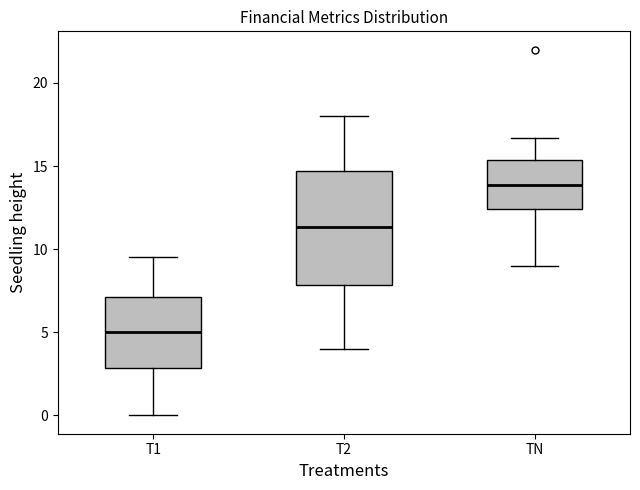

Where does the upper whisker of the box for TN end on the y-axis? The values are not printed on the chart, so give them approximately, as read against the axis.

16.5